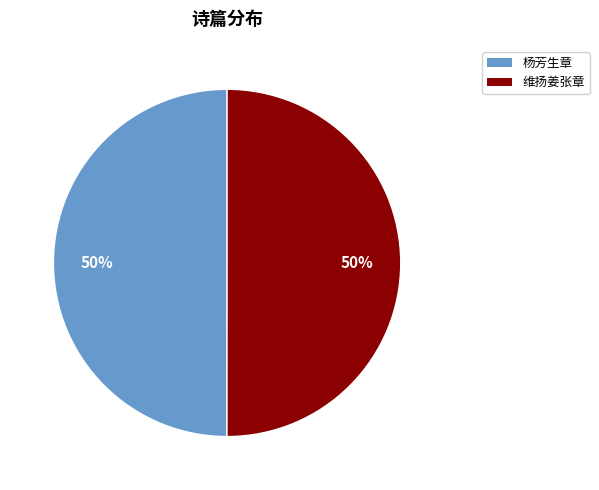

To the nearest percent, what is the combined percentage of 杨芳生章 and 维扬姜张章?

100%